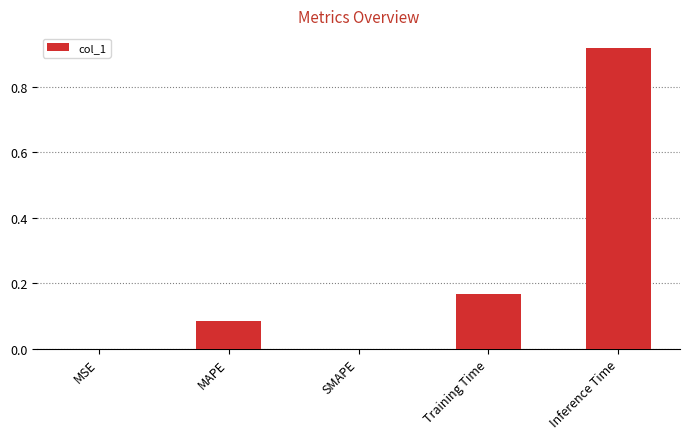

Which label corresponds to the largest value in the chart?

Inference Time